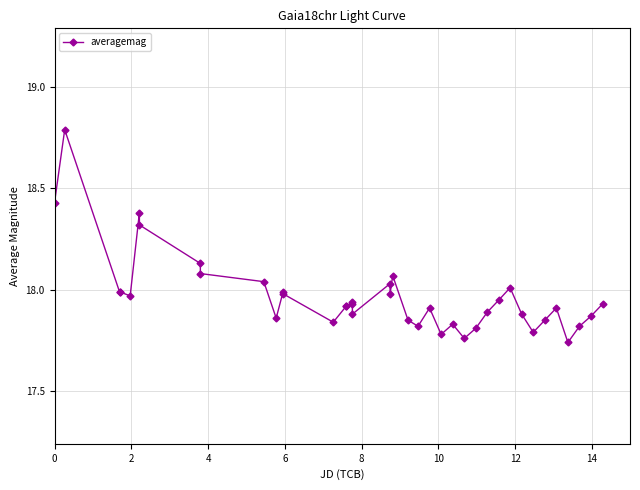

True or false: the data has more than 0 interior local peaks.

True